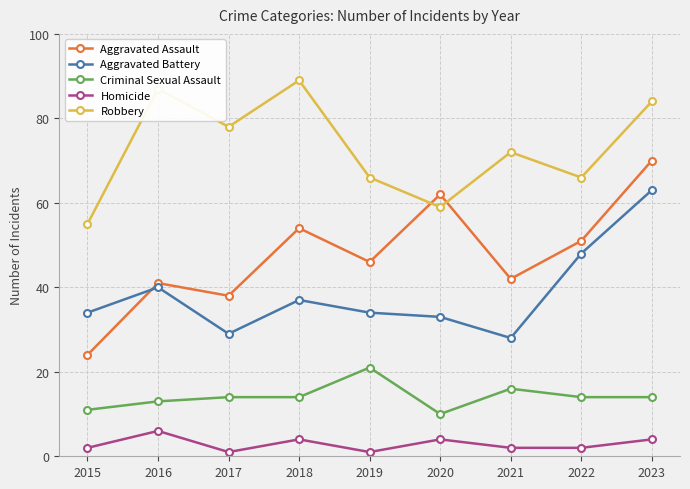

What is the lowest value of the Aggravated Battery series?

28